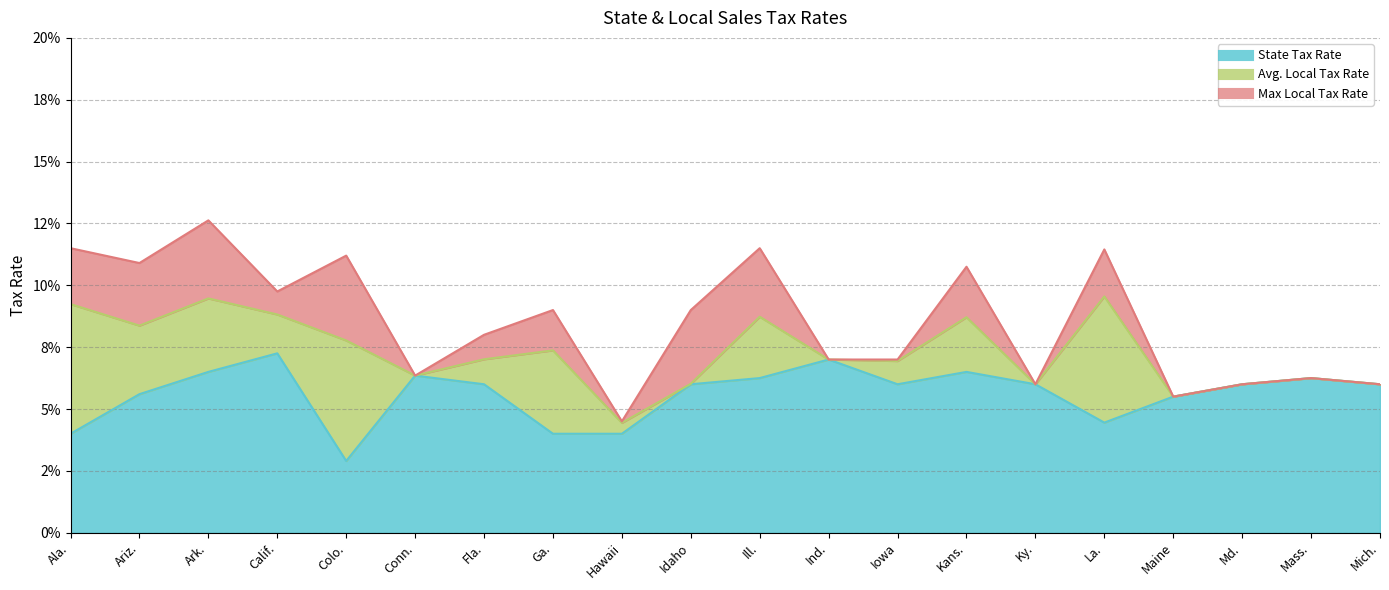

Which series has the largest range (max minus min)?

Max Local Tax Rate